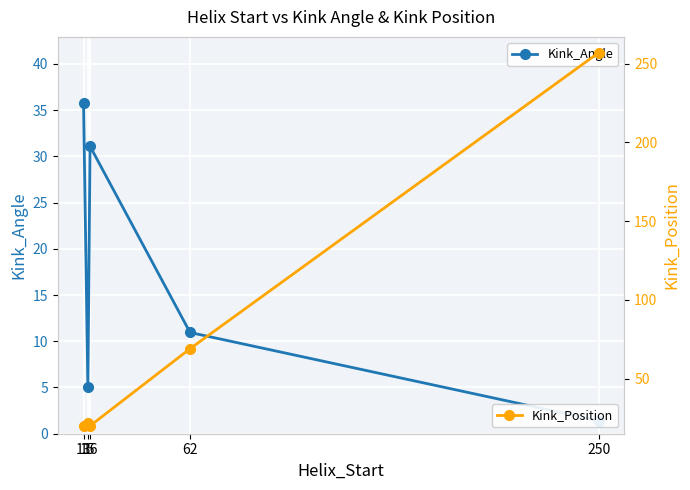

What is the value of the Kink_Position point at the 1st from the left?

20